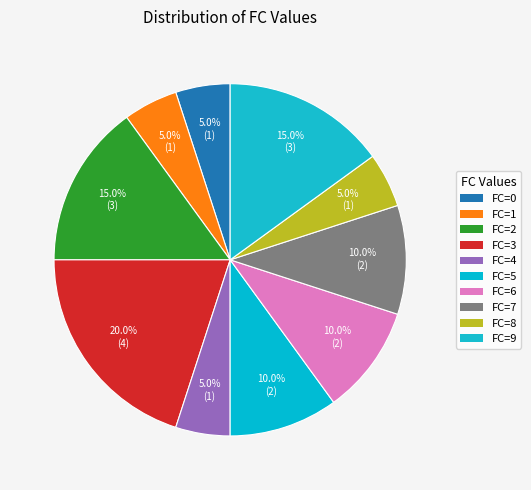

Which slice is the smallest?

FC_0